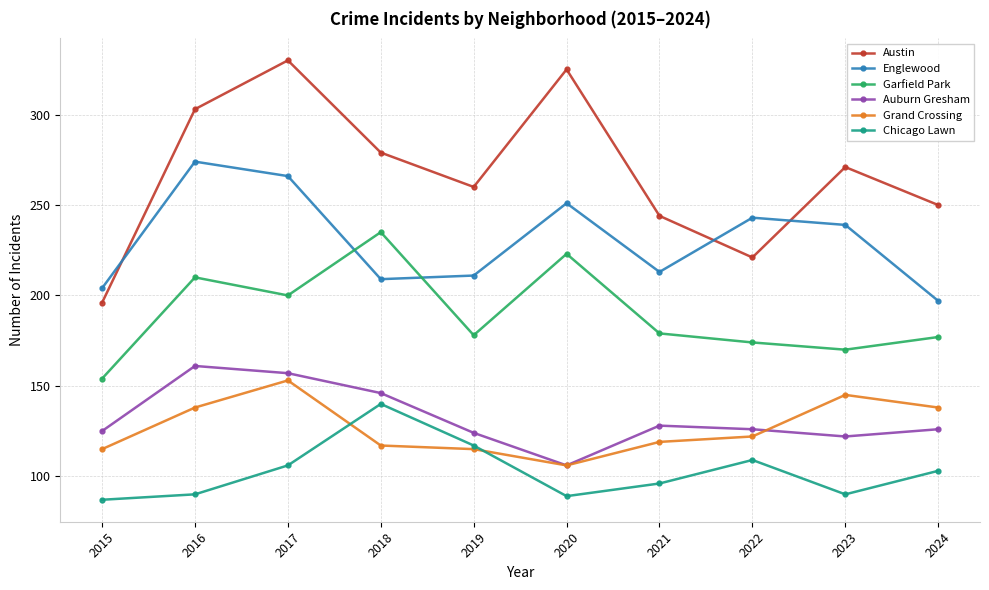

What is the value of the Chicago Lawn point at the 6th from the left?

89